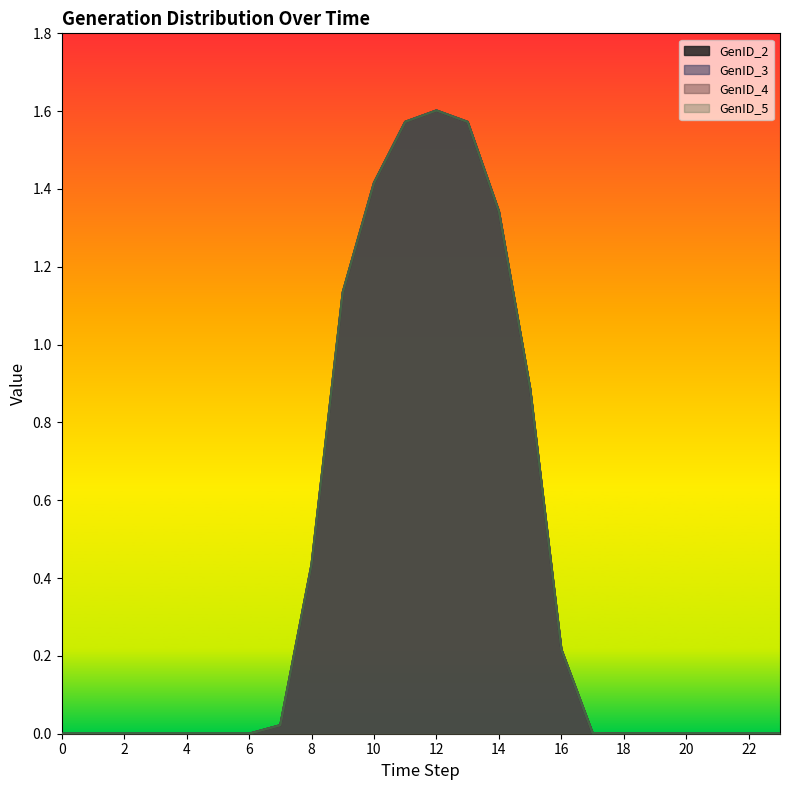

In GenID_4, how many points are higher than both neighbors (excluding endpoints)?

2